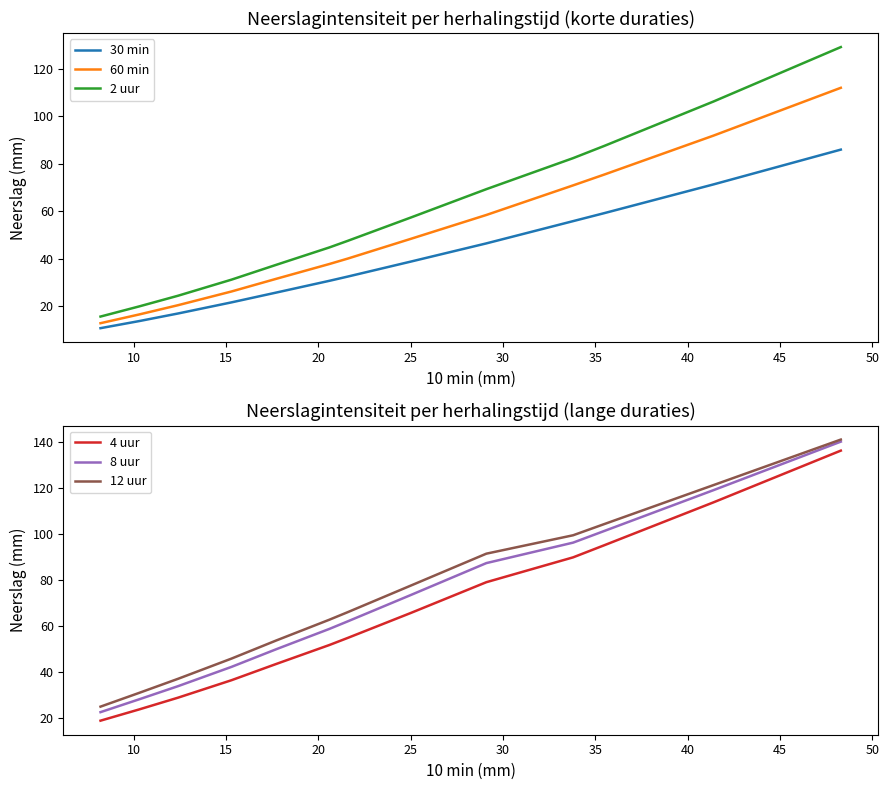

Reading left to right, what are all the values shown in this chart?

30 min: 10.6	13.6	16.8	21.5	25.6	30.6	32.4	38.7	46.4	55.8	59.2	71.3	86.0
60 min: 12.7	16.4	20.3	26.1	31.4	37.7	40.0	48.3	58.4	70.9	75.5	91.9	112.1
2 uur: 15.5	19.8	24.3	31.1	37.3	44.7	47.5	57.3	69.3	82.4	87.6	106.3	129.3
4 uur: 18.8	23.7	28.8	36.4	43.4	51.7	54.8	65.6	79.0	89.8	95.1	113.7	136.2
8 uur: 22.5	28.1	33.8	42.2	49.8	58.7	62.0	73.4	87.3	96.2	101.3	119.0	140.1
12 uur: 24.9	30.9	37.0	45.8	53.6	62.7	66.0	77.5	91.4	99.4	104.3	121.2	141.0